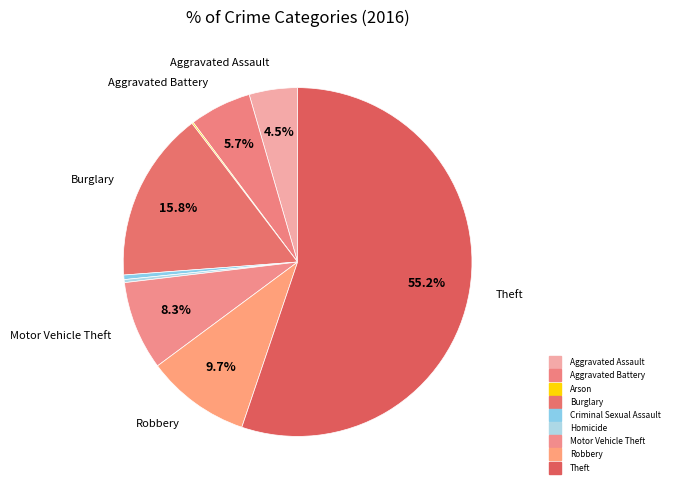

What is the smallest slice in the pie chart?

Arson